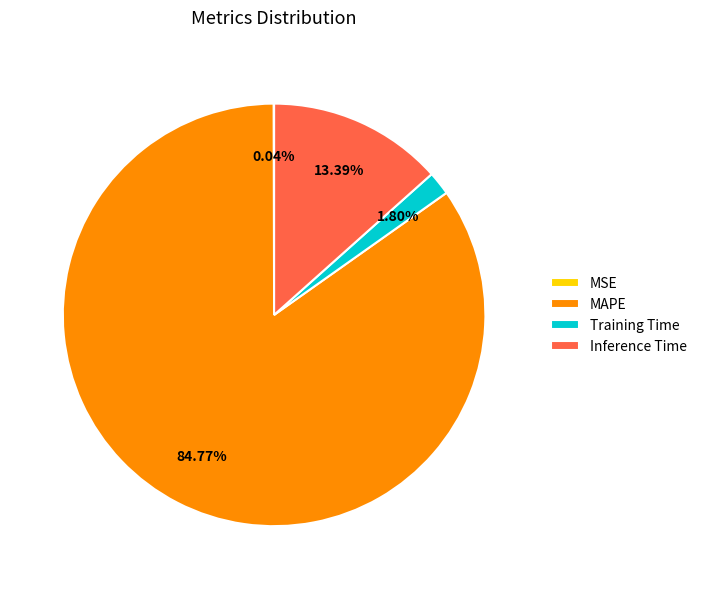

Which slice represents more than half of the pie?

MAPE